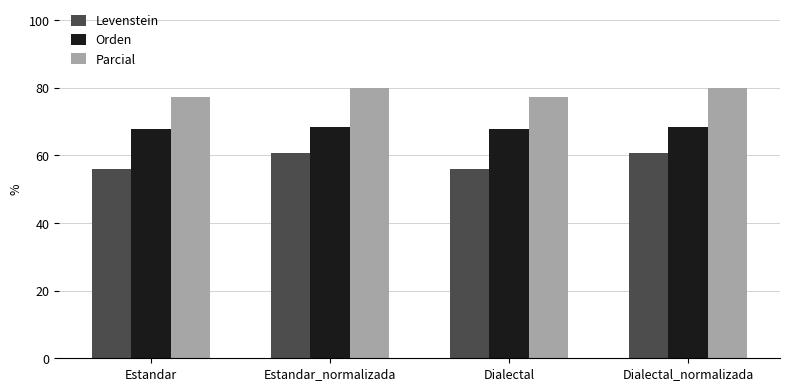

What is the difference between the second highest and minimum values in the Levenstein series?

4.5